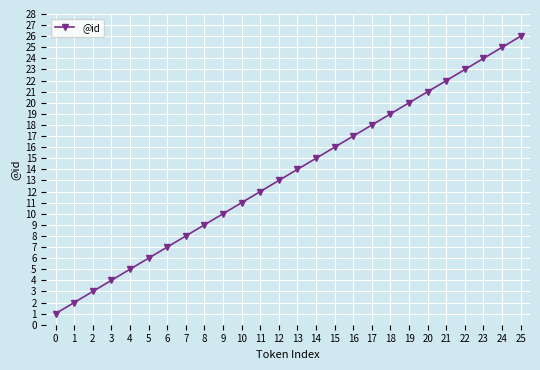

True or false: there are more than 0 points higher than both neighbors.

False